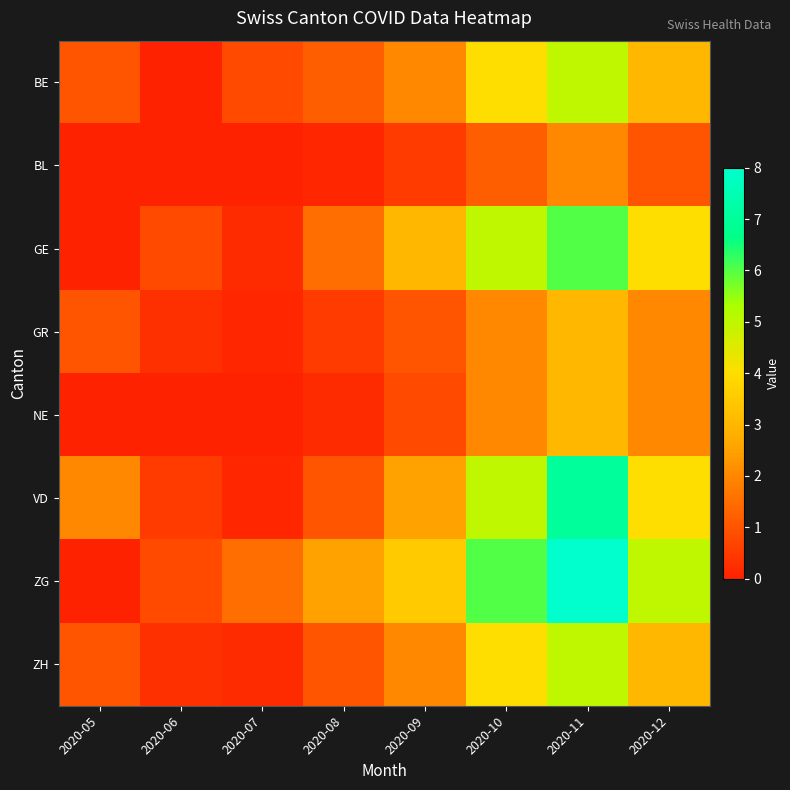

Reading right to left, list all the values displayed in this chart.

BE: 2020-12=3.0	2020-11=5.0	2020-10=4.0	2020-09=2.0	2020-08=1.2	2020-07=0.8	2020-06=0.0	2020-05=1.0
BL: 2020-12=1.0	2020-11=2.0	2020-10=1.2	2020-09=0.5	2020-08=0.1	2020-07=0.0	2020-06=0.0	2020-05=0.0
GE: 2020-12=4.0	2020-11=6.0	2020-10=5.0	2020-09=3.0	2020-08=1.5	2020-07=0.2	2020-06=0.8	2020-05=0.0
GR: 2020-12=2.0	2020-11=3.0	2020-10=2.0	2020-09=1.0	2020-08=0.5	2020-07=0.1	2020-06=0.3	2020-05=1.0
NE: 2020-12=2.0	2020-11=3.0	2020-10=2.0	2020-09=0.8	2020-08=0.2	2020-07=0.0	2020-06=0.0	2020-05=0.0
VD: 2020-12=4.0	2020-11=7.0	2020-10=5.0	2020-09=2.5	2020-08=1.0	2020-07=0.1	2020-06=0.5	2020-05=2.0
ZG: 2020-12=5.0	2020-11=8.0	2020-10=6.0	2020-09=3.5	2020-08=2.5	2020-07=1.5	2020-06=0.8	2020-05=0.0
ZH: 2020-12=3.0	2020-11=5.0	2020-10=4.0	2020-09=2.0	2020-08=1.0	2020-07=0.2	2020-06=0.3	2020-05=1.0